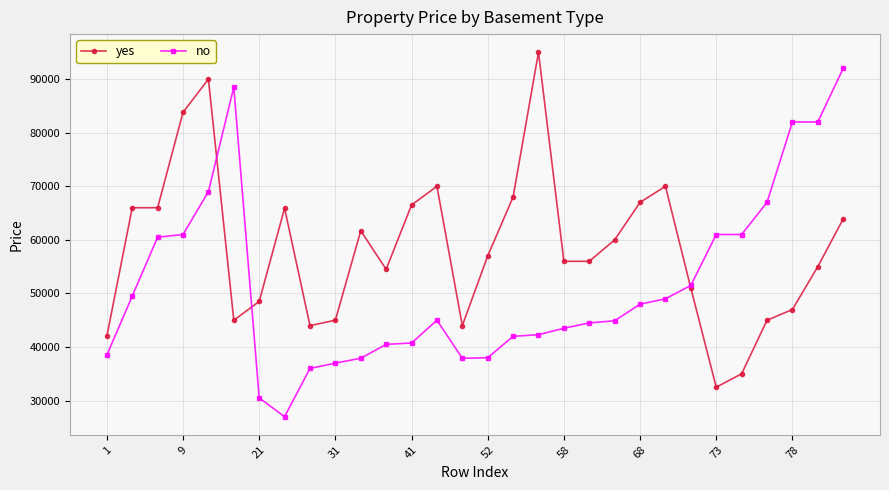

What is the maximum value shown in the chart?

95000